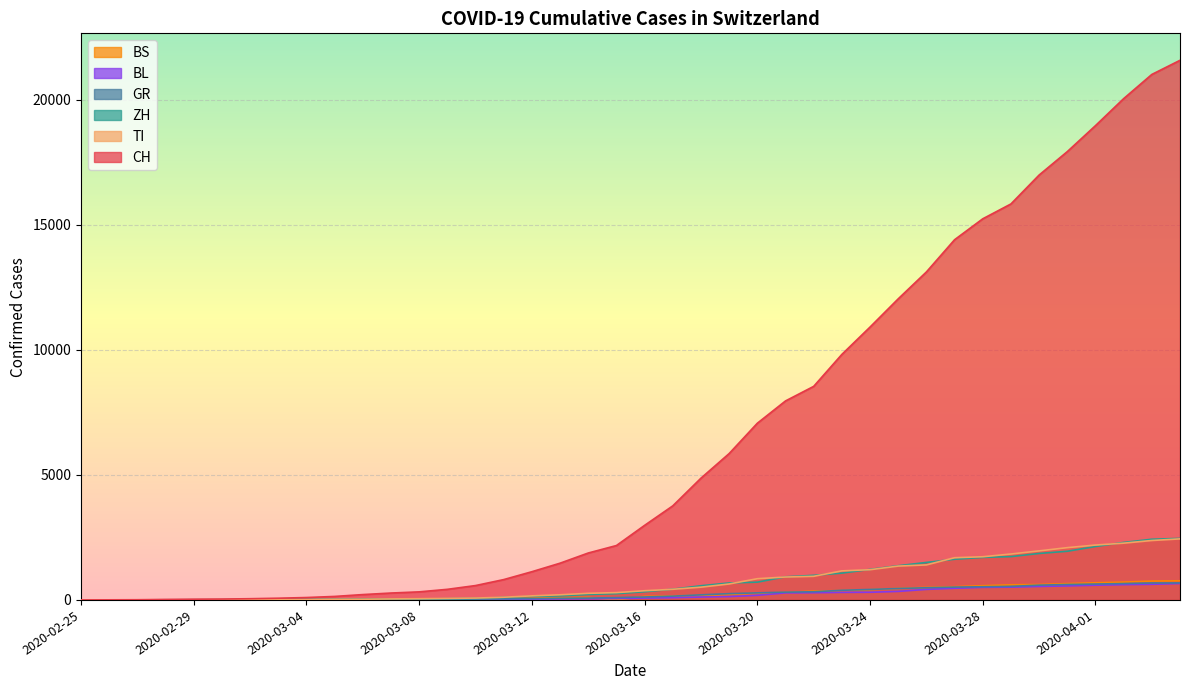

The value of BS at 2020-03-16 is 143. True or false?

True